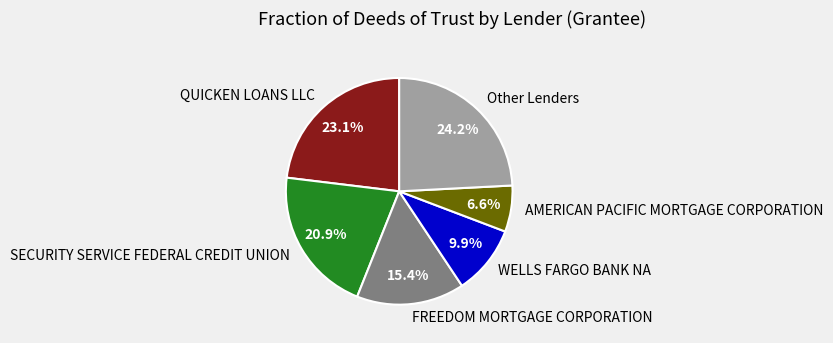

What is the largest slice in the pie chart?

Other Lenders